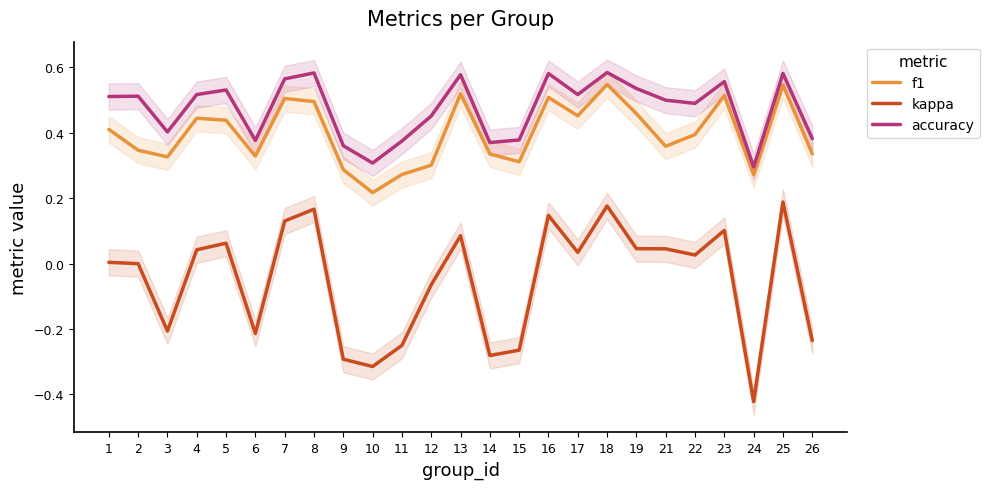

At how many categories does at least one series exceed 0?

25